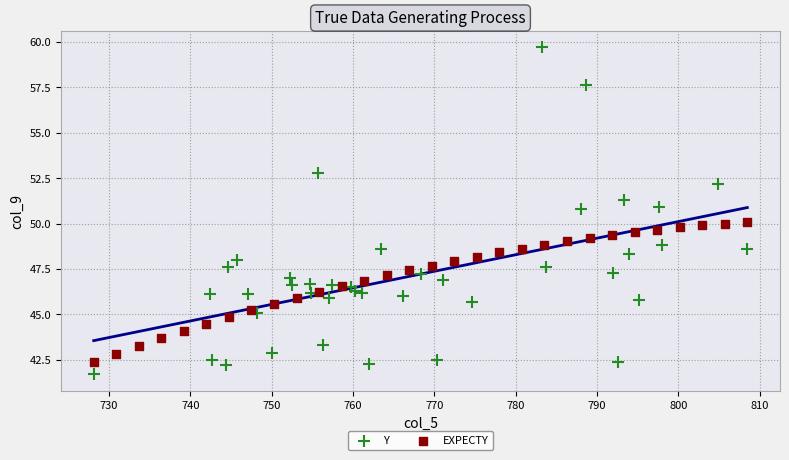

Which series has the widest spread of Y values?

Y